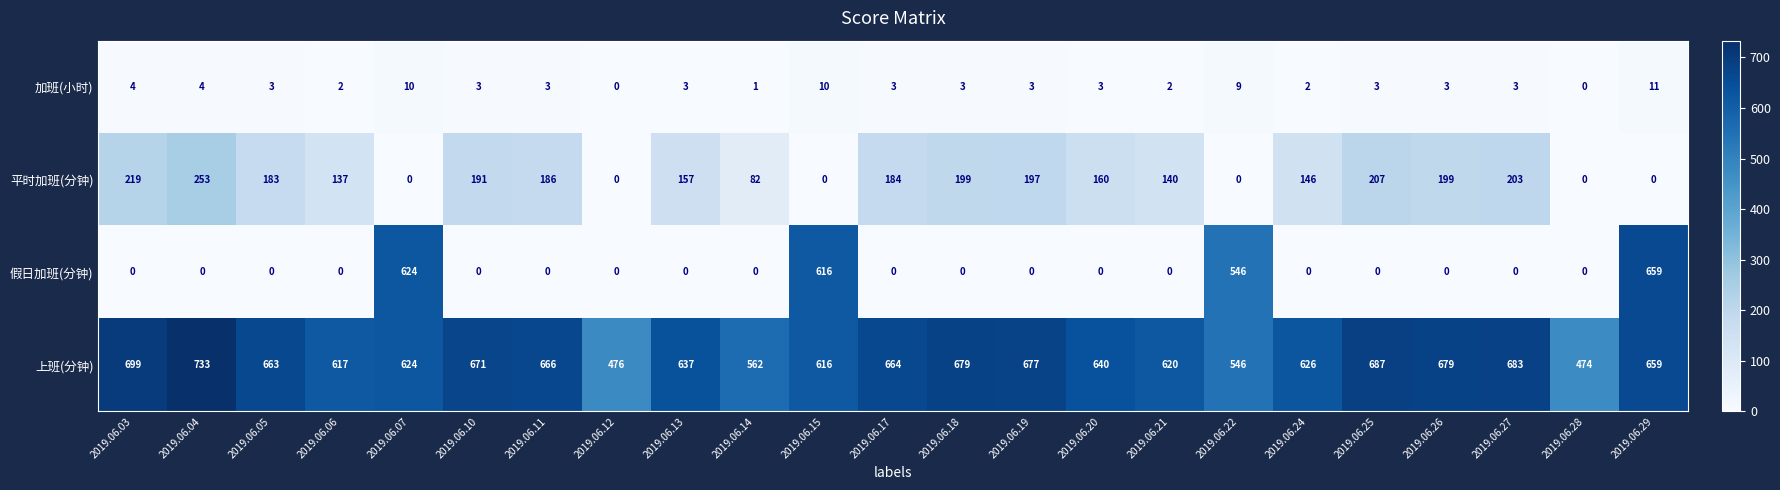

Which series has the largest range (max minus min)?

假日加班(分钟)